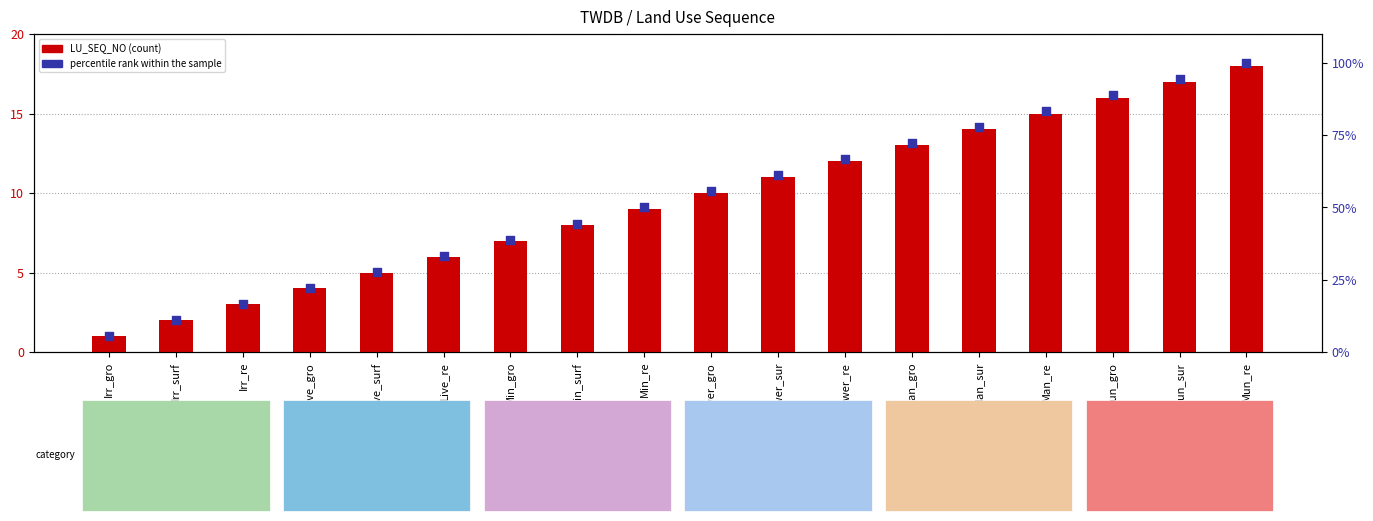

Which series has the widest spread of Y values?

percentile rank within the sample